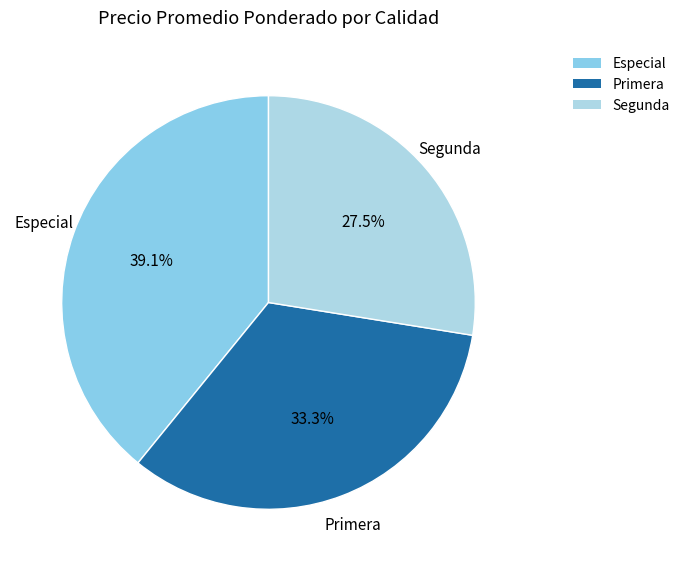

Which category has the smallest portion of the pie?

Segunda